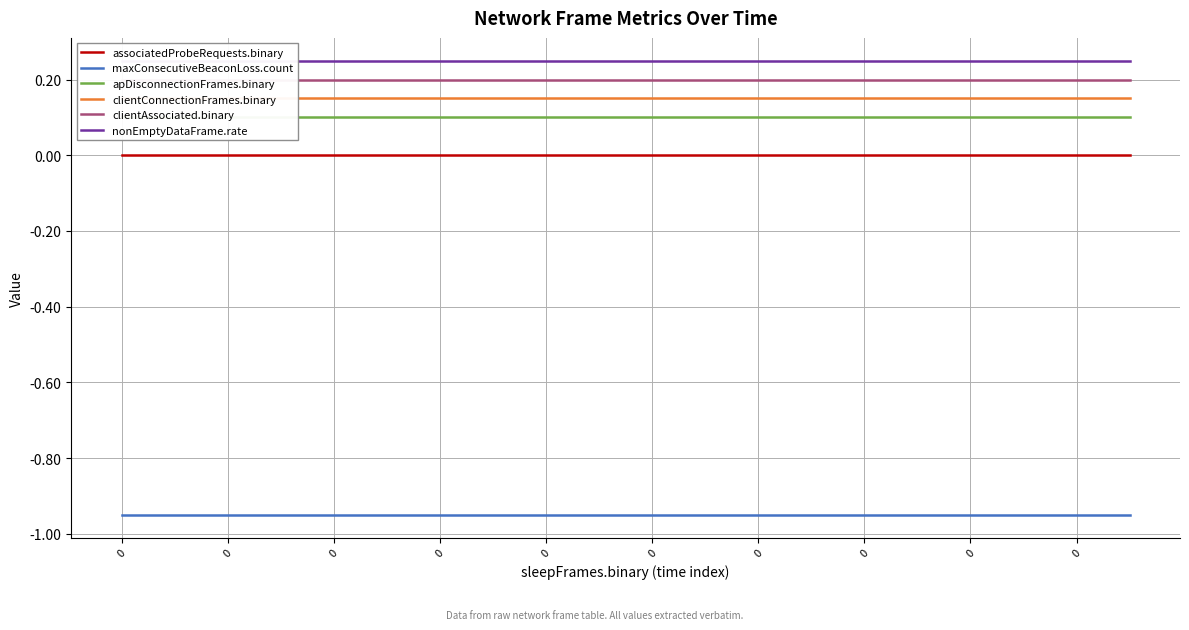

The value of nonEmptyDataFrame.rate at 0 is 0.2. True or false?

True